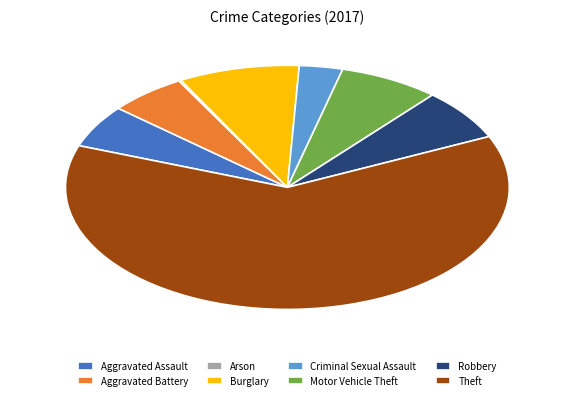

The Aggravated Assault slice represents 12% of the pie. True or false?

False